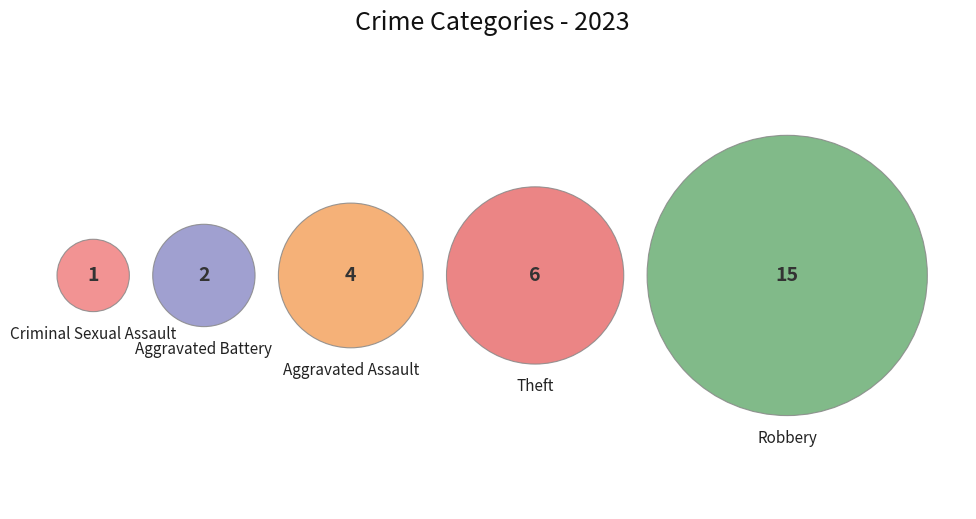

How many slices are in this pie chart?

5